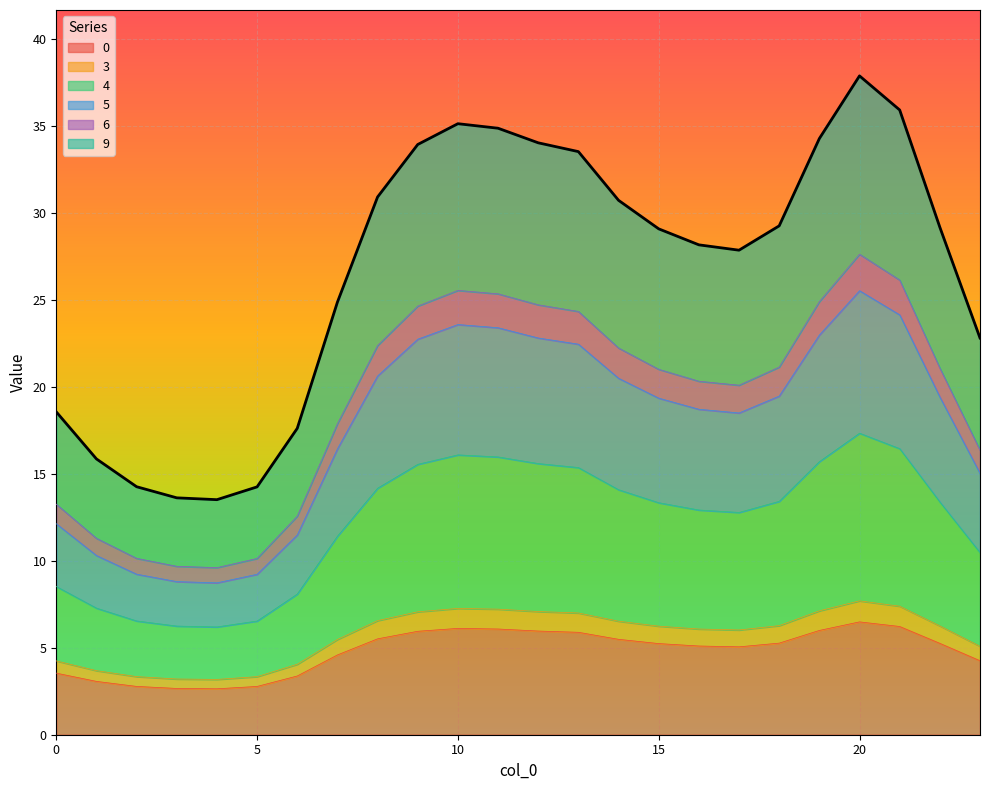

Does the chart display data point markers on the line(s)?

No